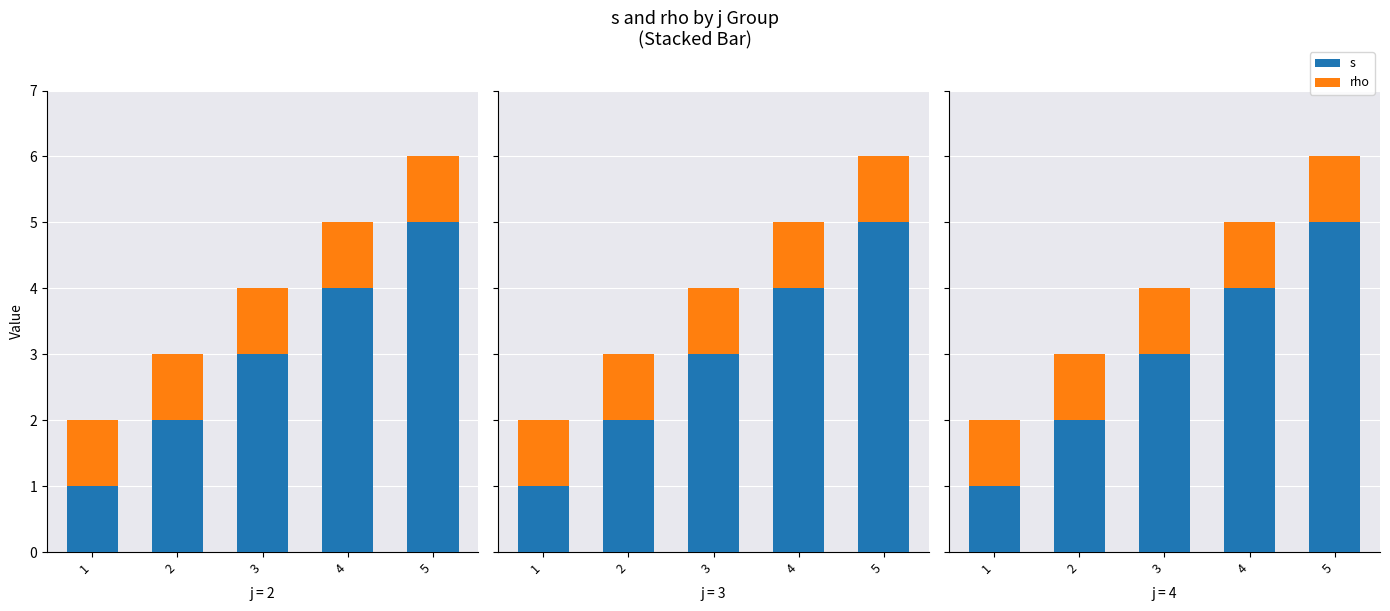

What is the average value of the rho series?

1